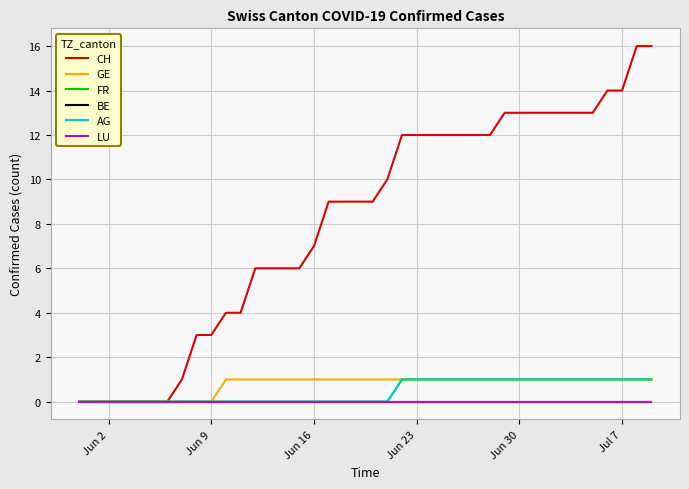

True or false: AG has more than 2 interior local peaks.

False